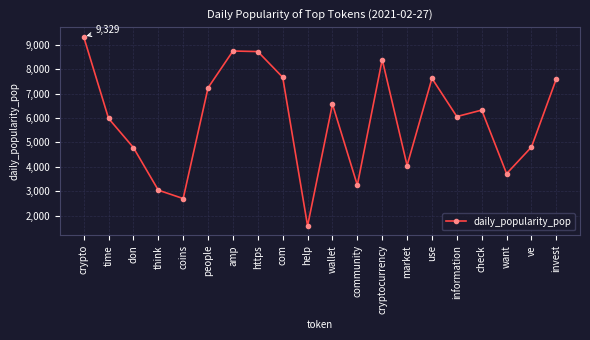

How many data points are less than 6324?

10